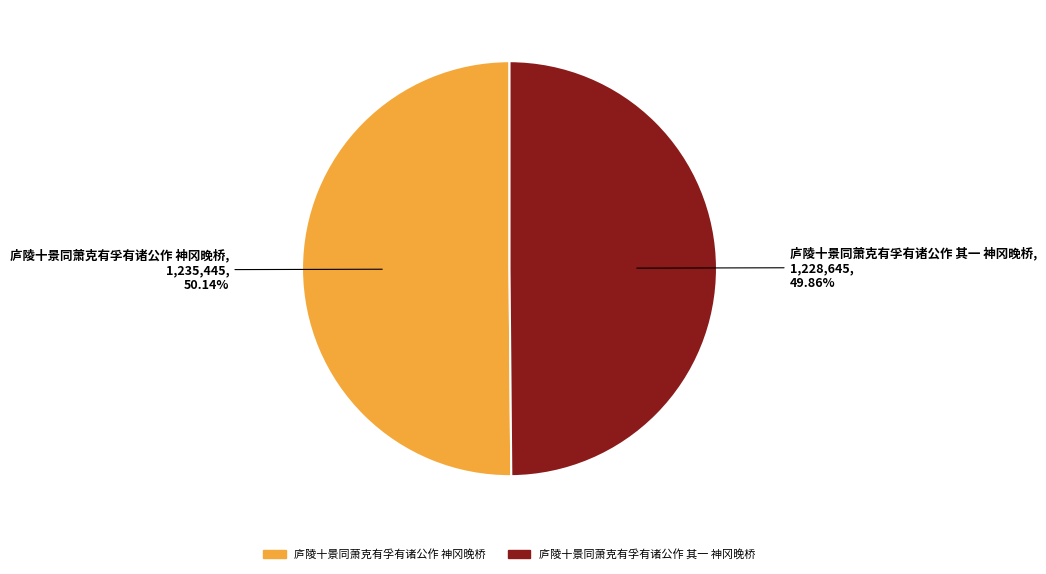

What is the ratio of the value at 庐陵十景同萧克有孚有诸公作 神冈晚桥 to the value at 庐陵十景同萧克有孚有诸公作 其一 神冈晚桥?

1.0